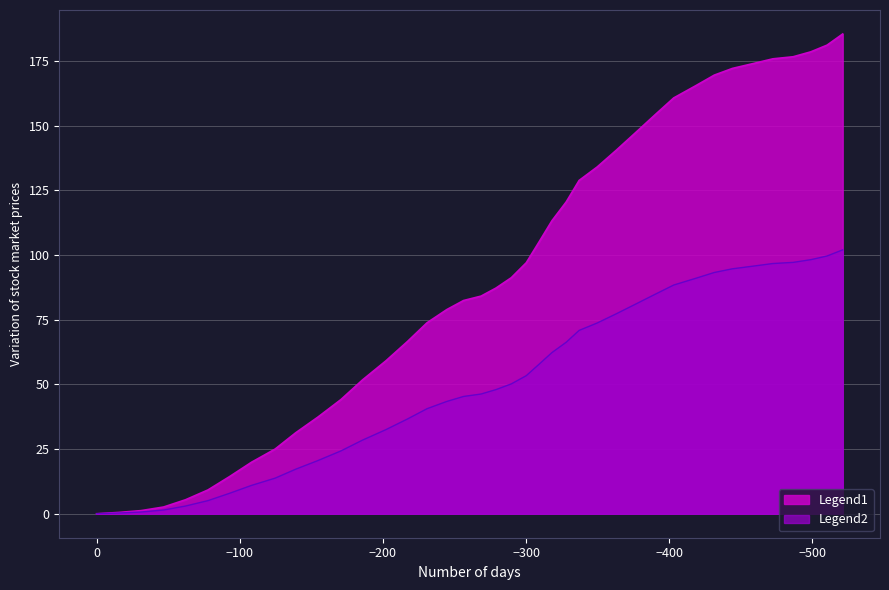

How many categories are shown in the chart?

40